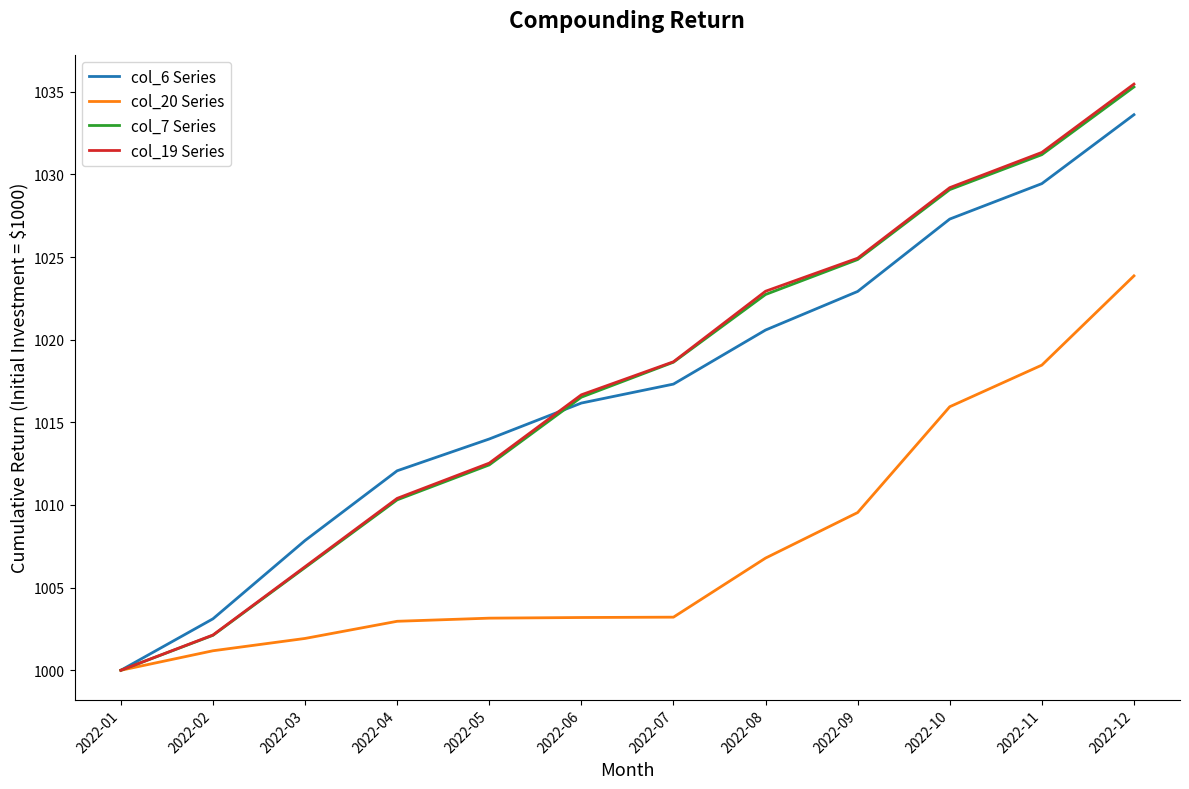

What is the sum of all col_19 Series values?

12210.5